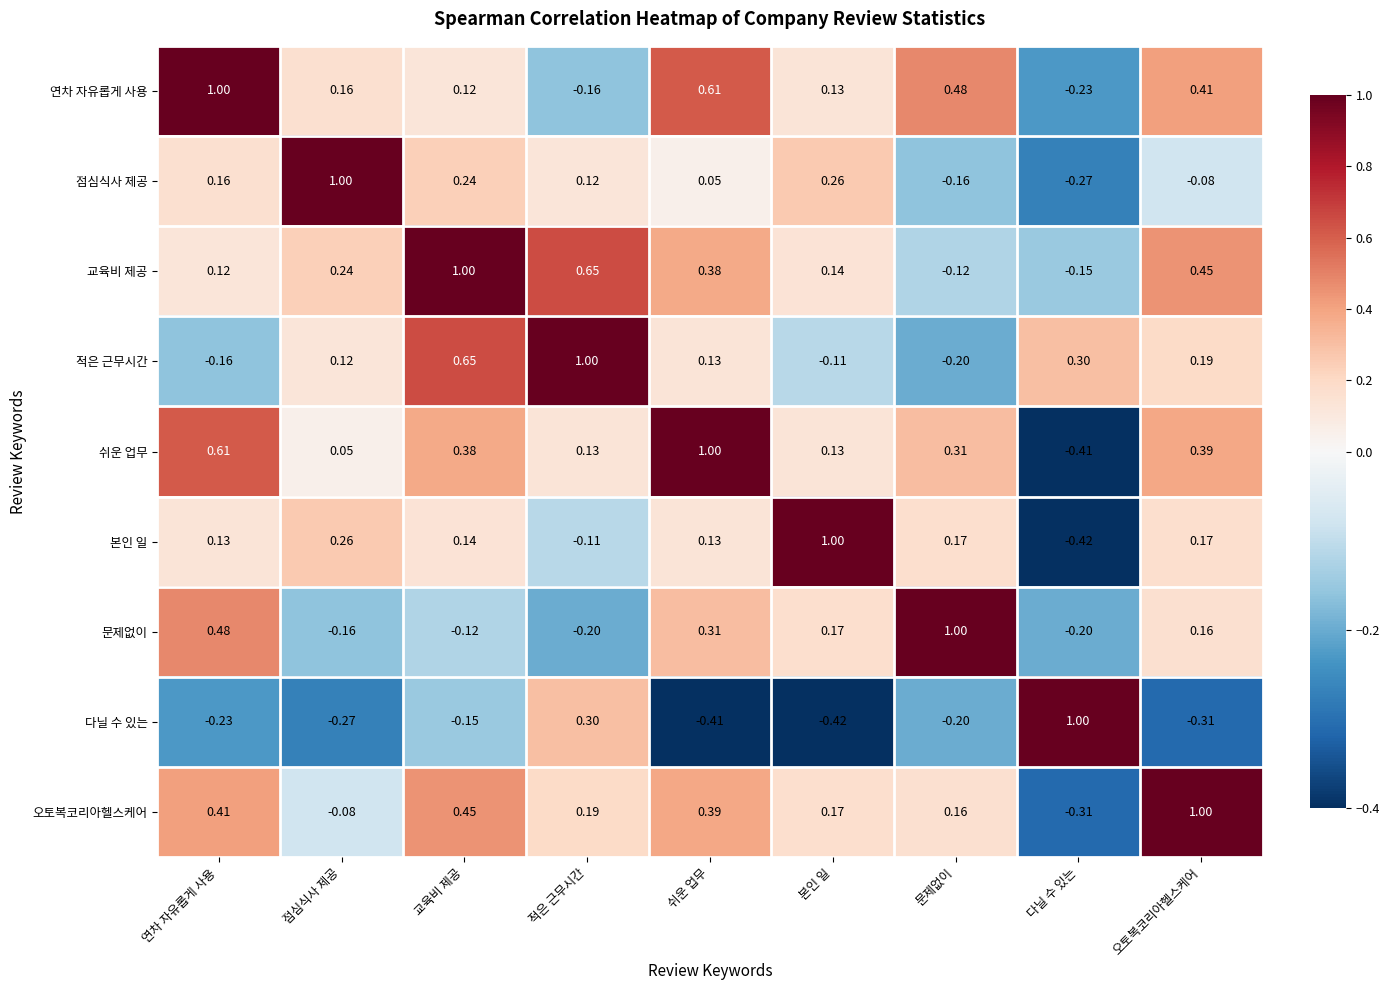

What is the maximum value shown in the chart?

1.0